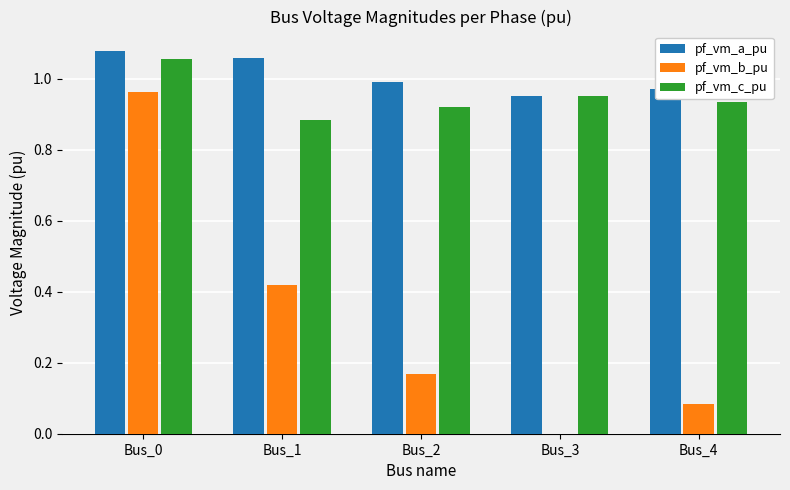

How many groups of bars are there?

5